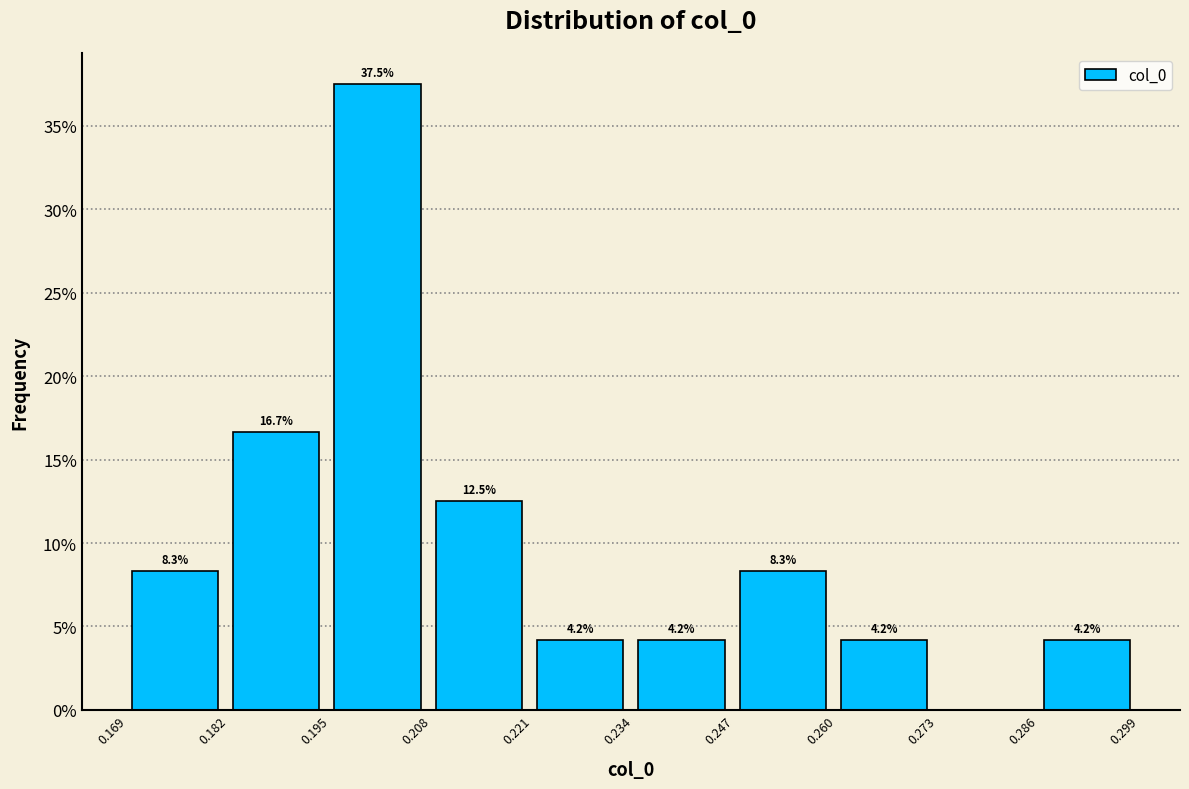

Over which range of the x-axis is the bar tallest?

0.194 to 0.208